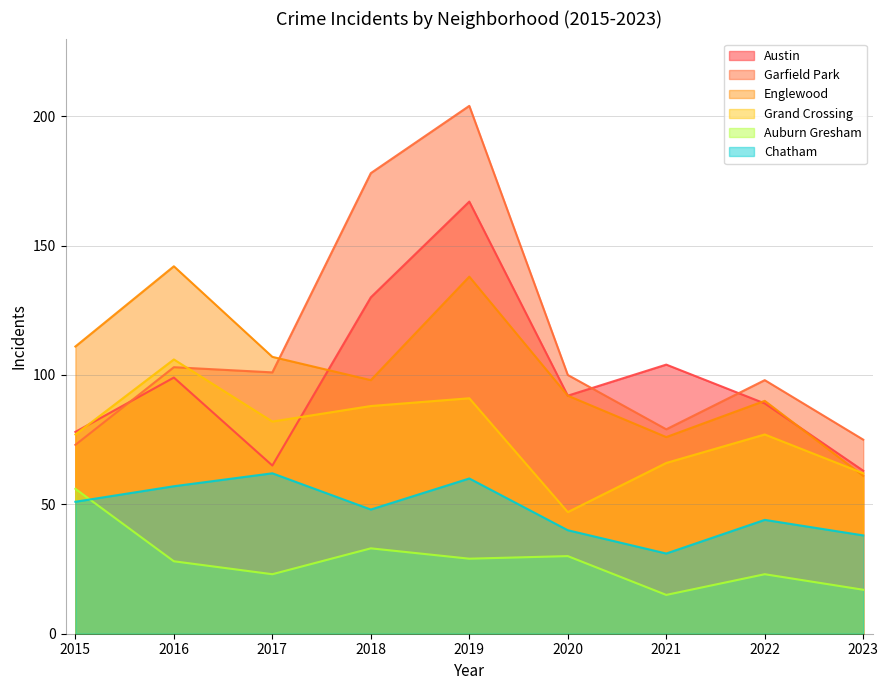

What is the spread (max minus min) of values at 2019?

175